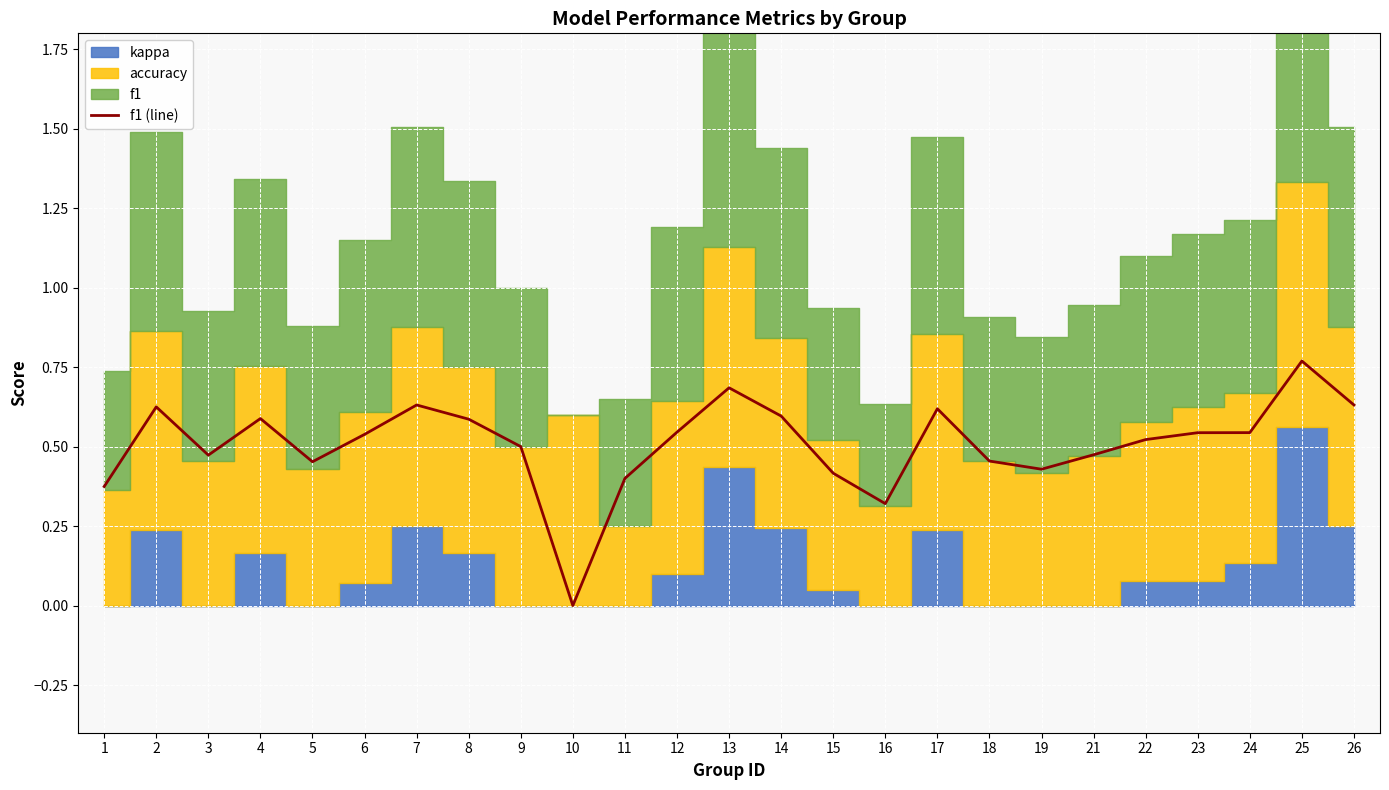

Rank the categories by value from highest to lowest.

25, 13, 7, 26, 2, 17, 14, 4, 8, 12, 24, 23, 6, 22, 9, 21, 3, 18, 5, 19, 15, 11, 1, 16, 10